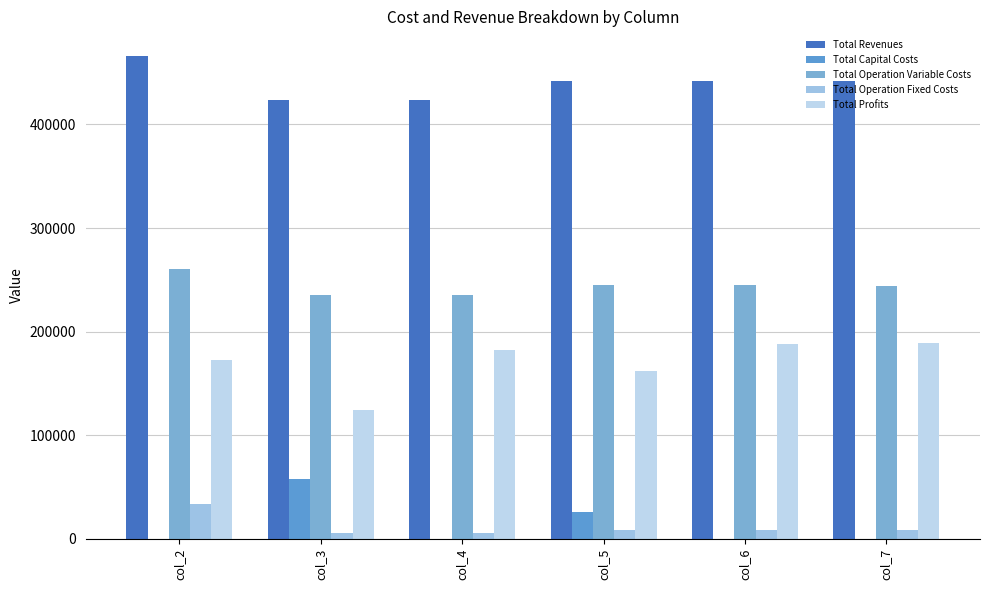

At which label is Total Operation Variable Costs closest to 247858?

col_5